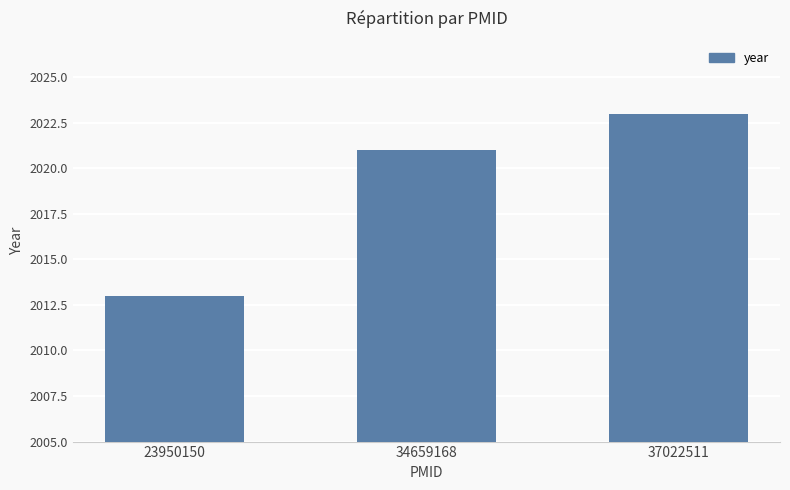

What is the sum of the values at 23950150 and 34659168?

4034